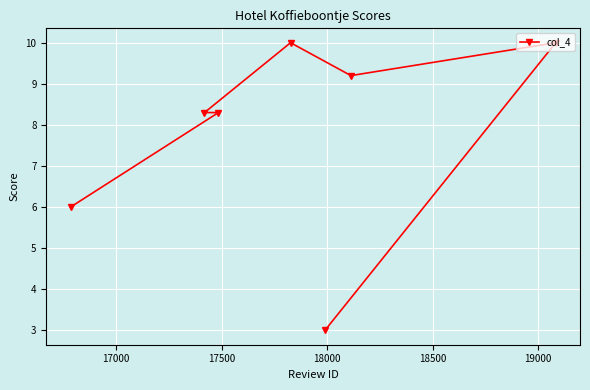

What is the value of the 6th point from the left?

9.2